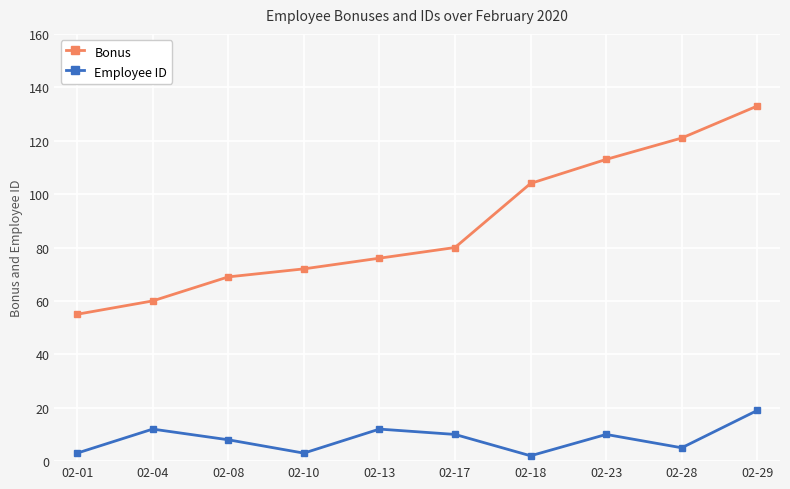

How many lines are shown in the chart?

2